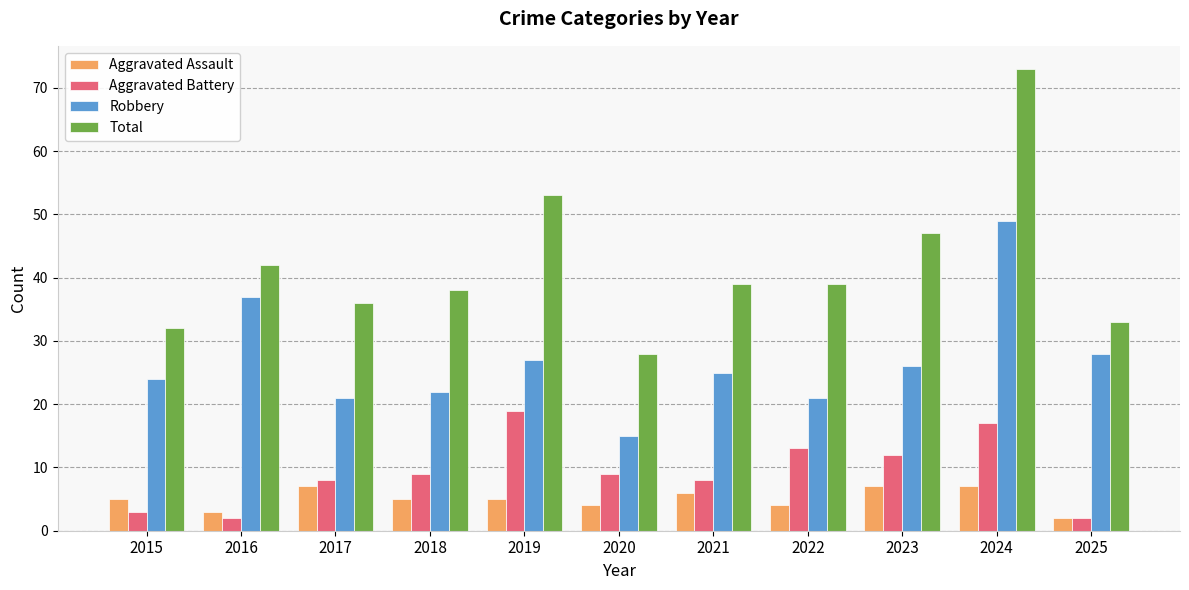

What is the lowest value of the Total series?

28